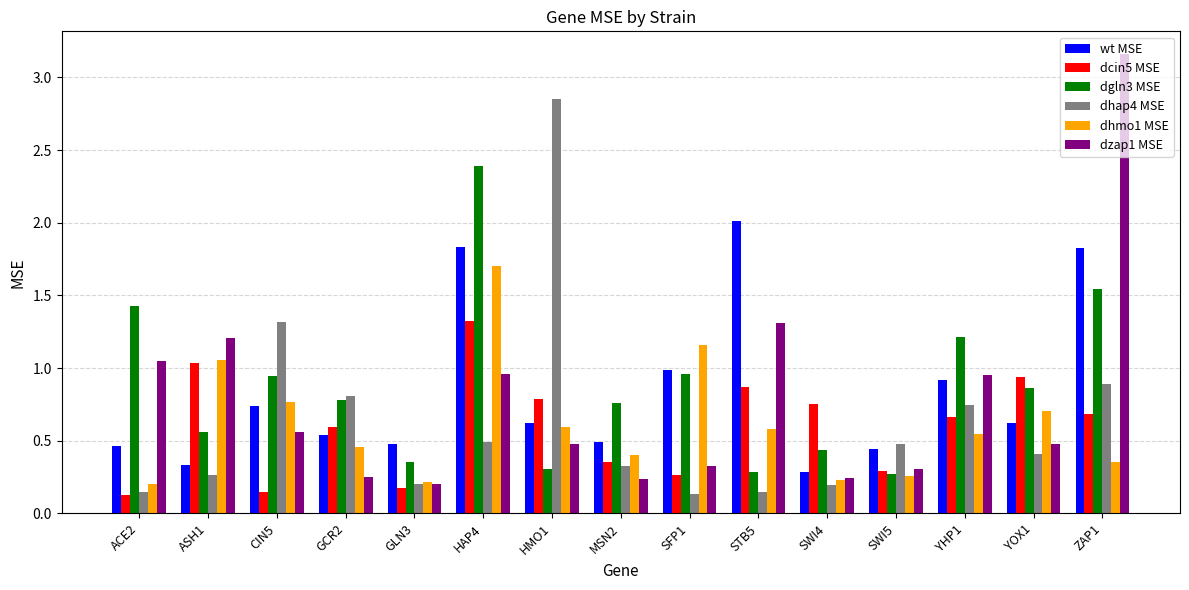

List the series in order of their peak value, lowest first.

dcin5 MSE, dhmo1 MSE, wt MSE, dgln3 MSE, dhap4 MSE, dzap1 MSE